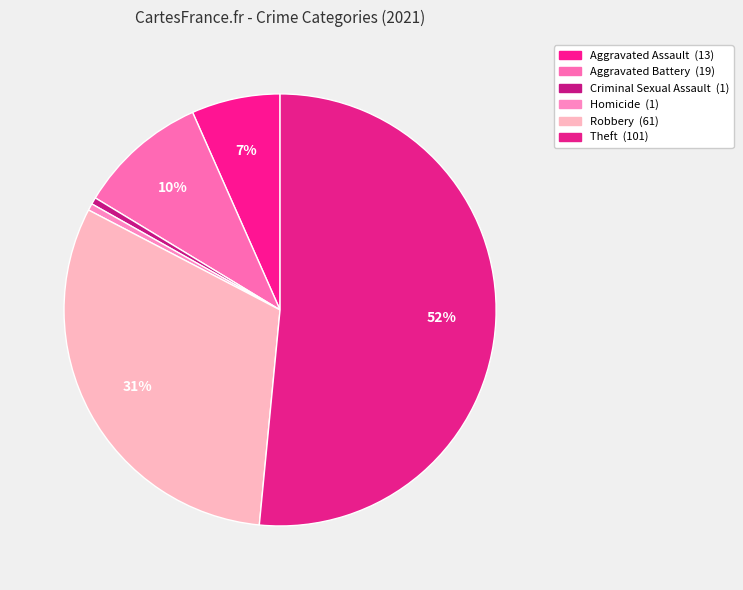

How many segments does this pie chart have?

6